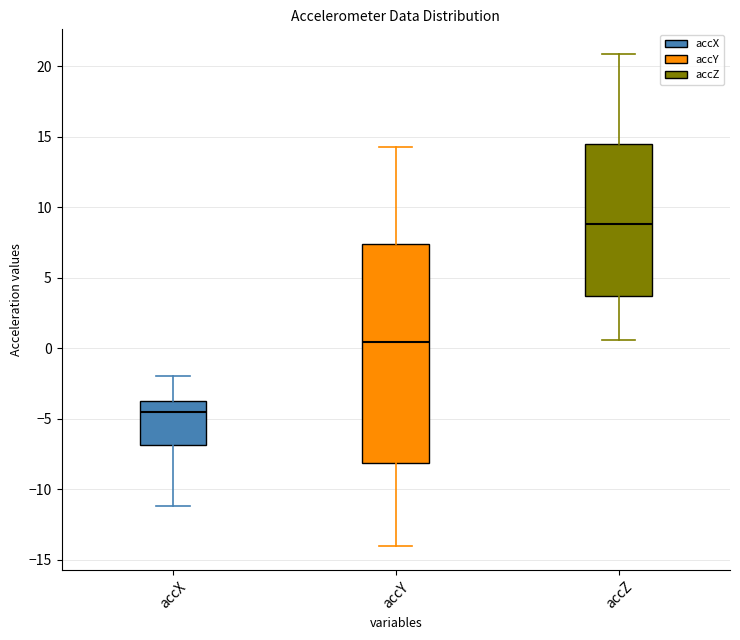

Reading left to right, read every box against the y-axis: the position of its median line, the range the box covers, and the ends of its whiskers. The values are not printed on the chart, so give them approximately, as read against the axis.

accX: median -4.5, box -7.0 to -3.5, whiskers -11.0 to -2.0
accY: median 0.5, box -8.0 to 7.5, whiskers -14.0 to 14.5
accZ: median 9.0, box 3.5 to 14.5, whiskers 0.5 to 21.0